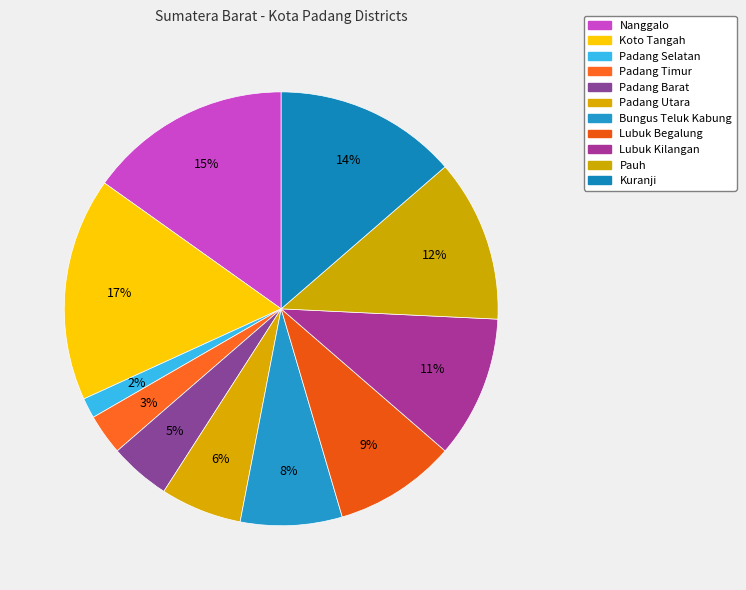

What is the total percentage of Pauh and Koto Tangah?

28.8%